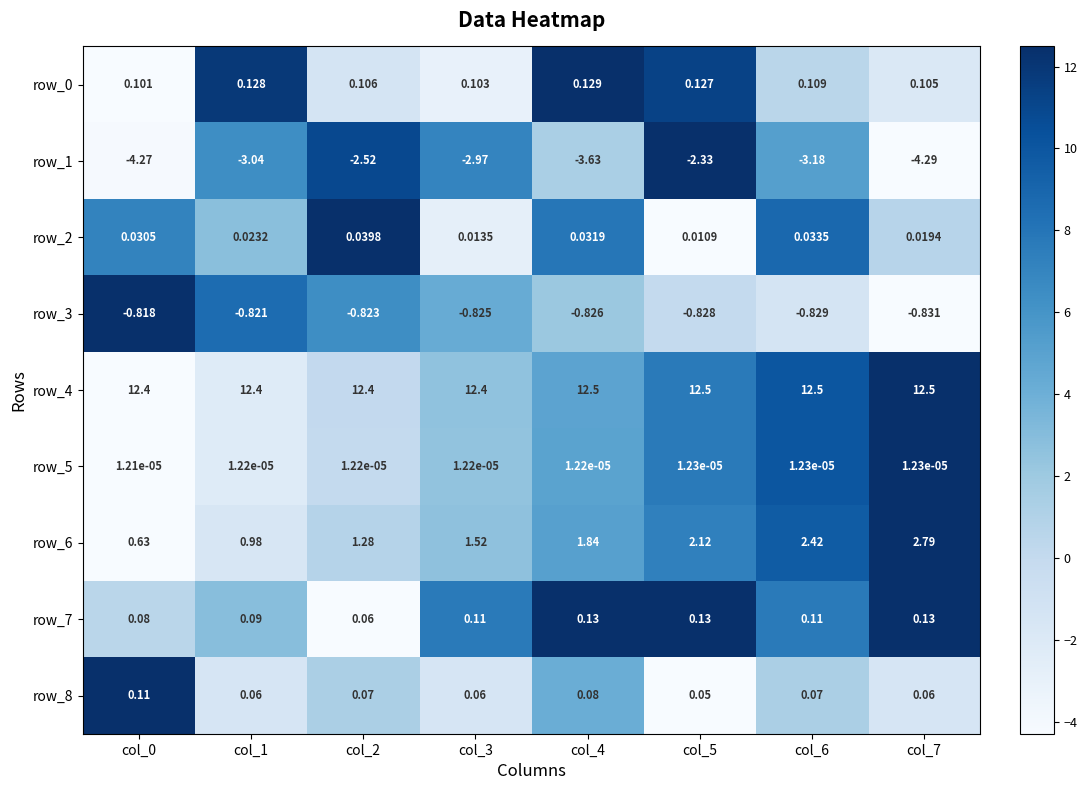

Which series has the largest range (max minus min)?

row_6